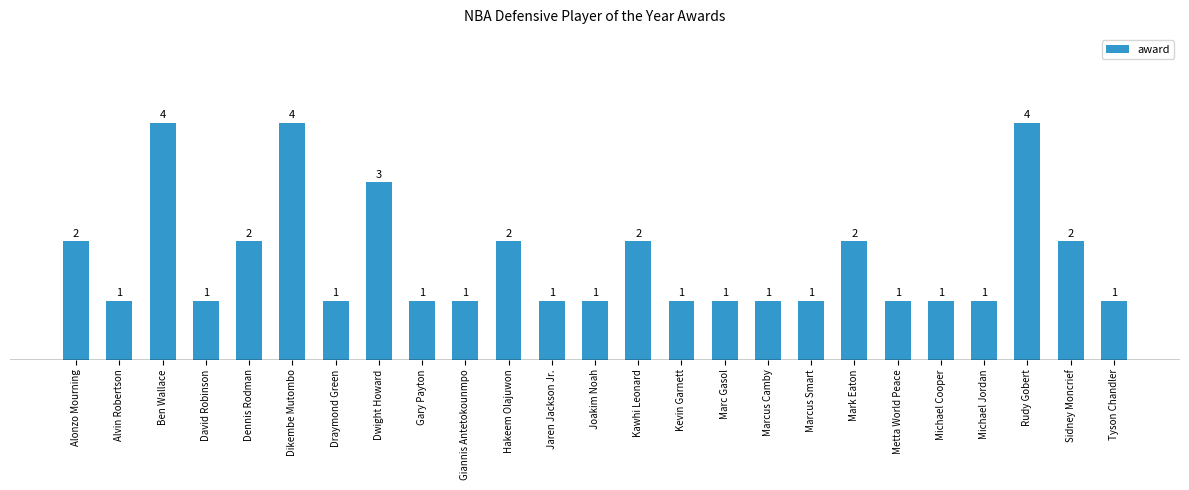

What is the label of the 24th bar from the left?

Sidney Moncrief